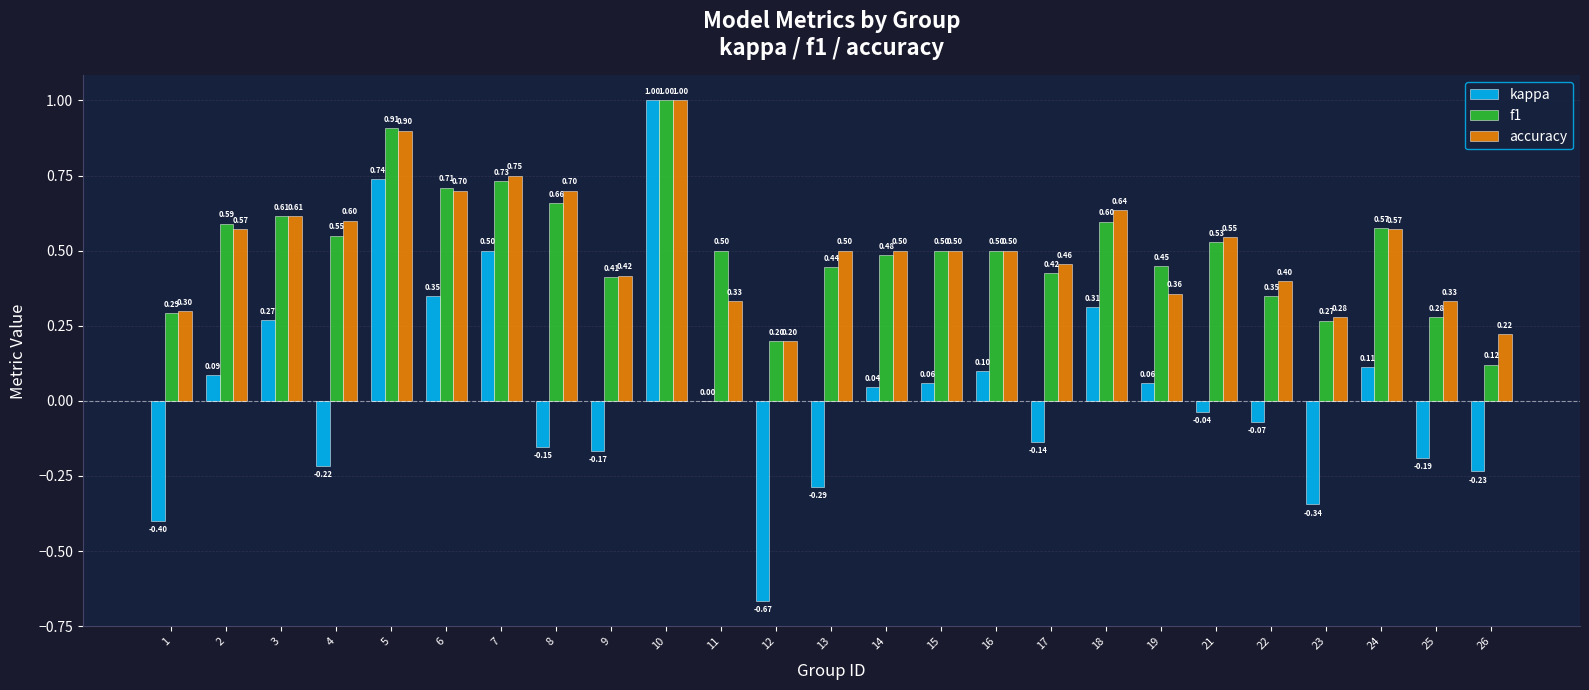

At which category is the sum across all series the highest?

10